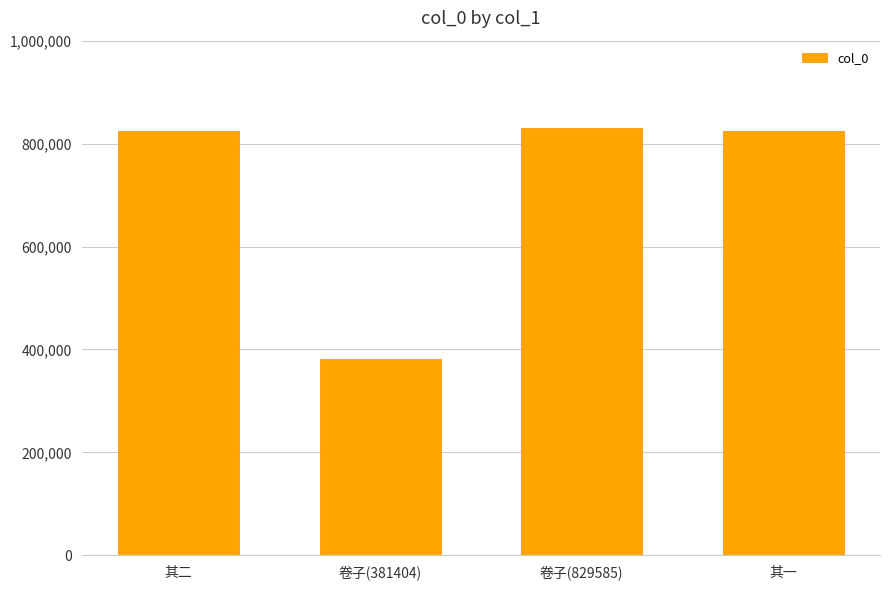

What position from the right is 其一?

1